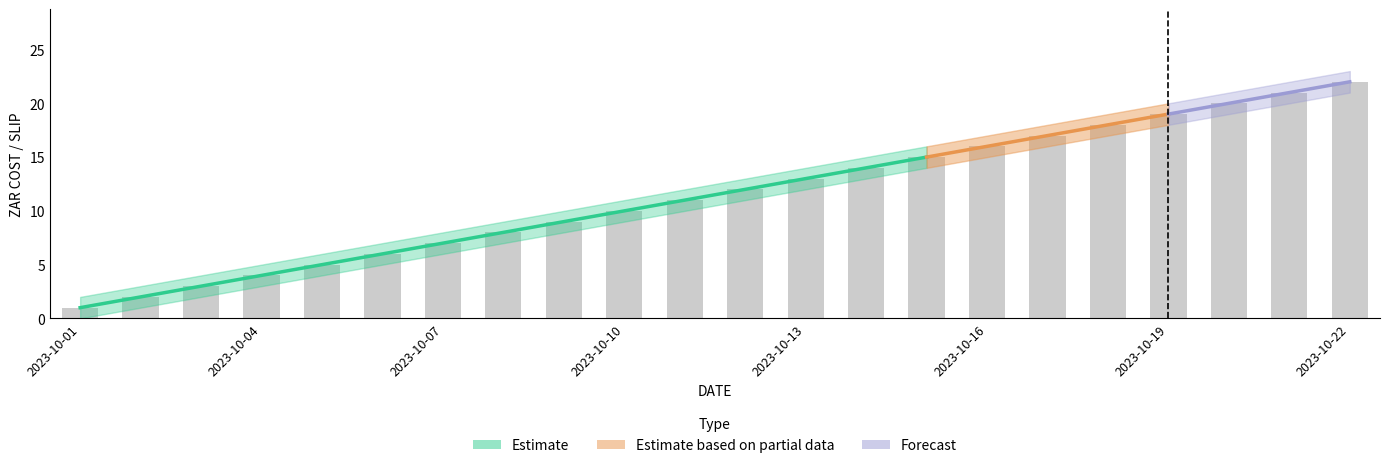

The value of SLIP at 2023-10-18 is 11. True or false?

False